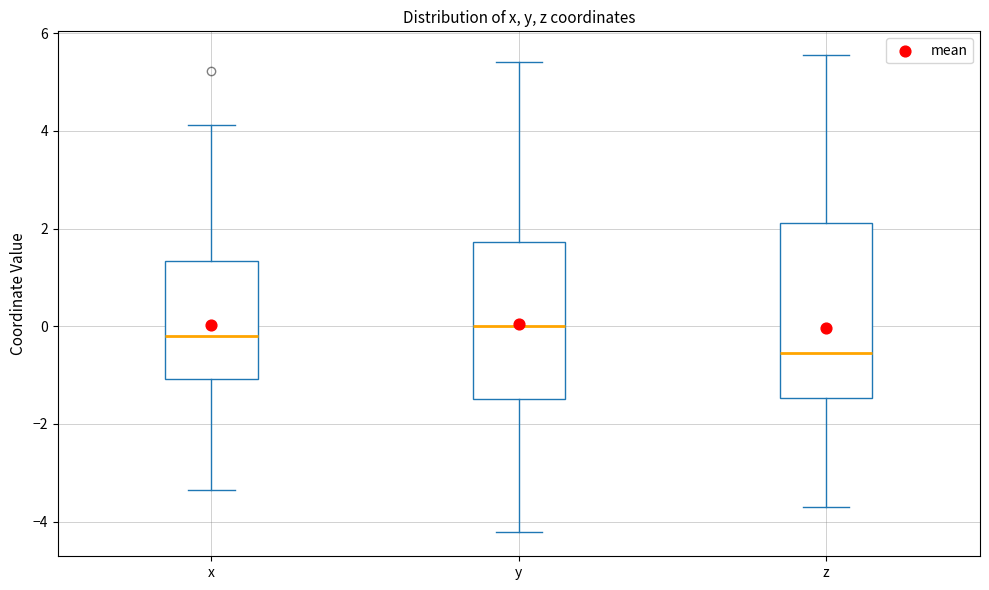

Reading left to right, read every box against the y-axis: the position of its median line, the range the box covers, and the ends of its whiskers. The values are not printed on the chart, so give them approximately, as read against the axis.

x: median -0.2, box -1.0 to 1.4, whiskers -3.4 to 4.2
y: median 0.0, box -1.4 to 1.8, whiskers -4.2 to 5.4
z: median -0.6, box -1.4 to 2.2, whiskers -3.6 to 5.6